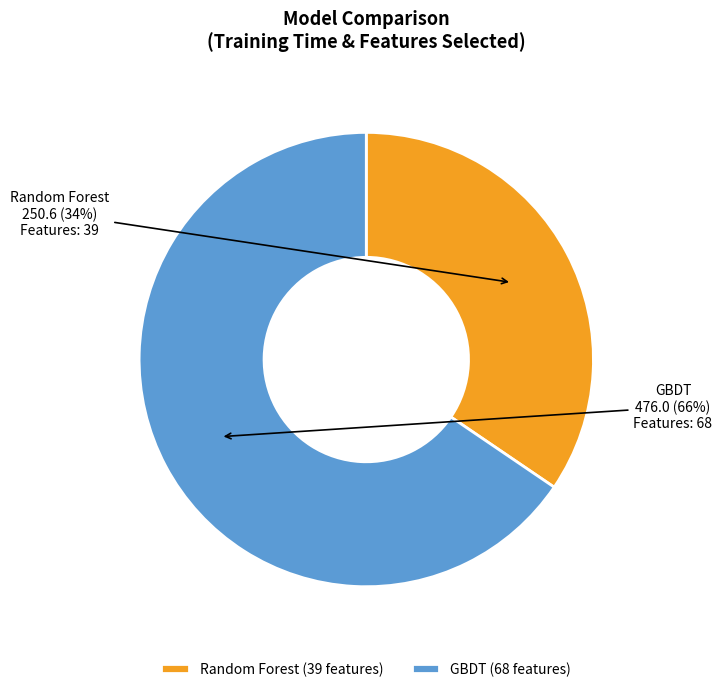

To the nearest percent, what is the combined percentage of Random Forest and GBDT?

100%